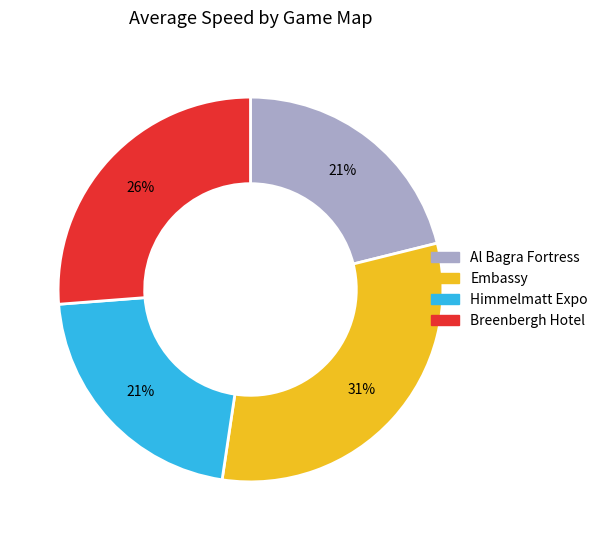

What is the largest slice in the pie chart?

Embassy